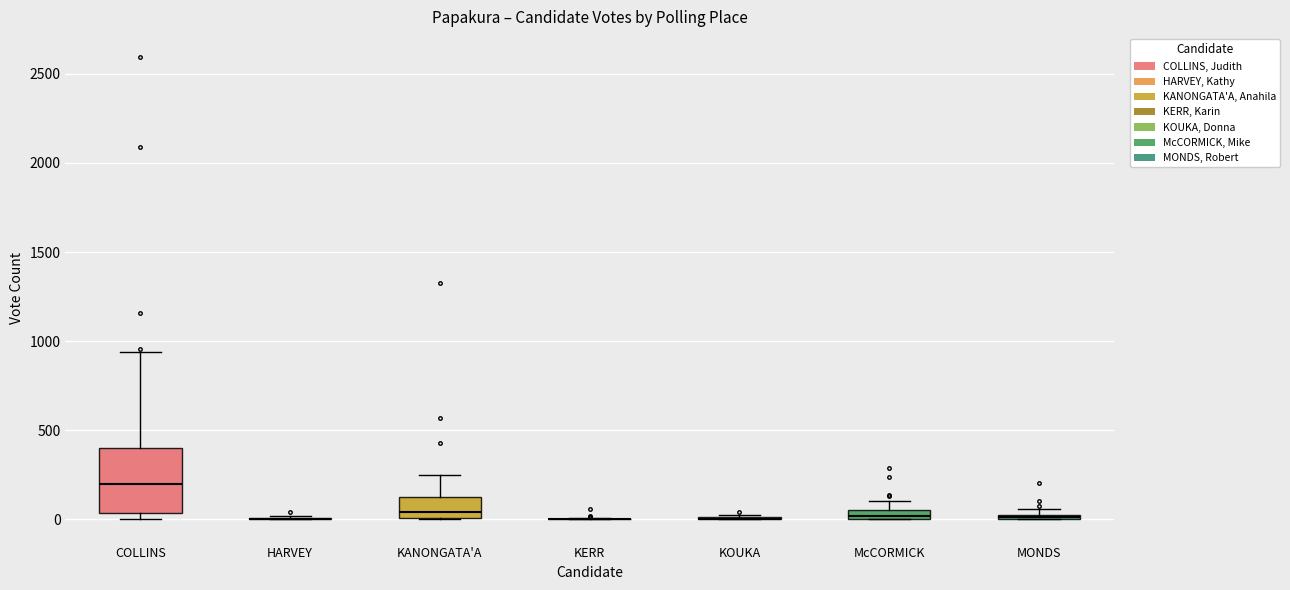

Comparing the boxes themselves (not the whiskers), which one is the tallest?

COLLINS